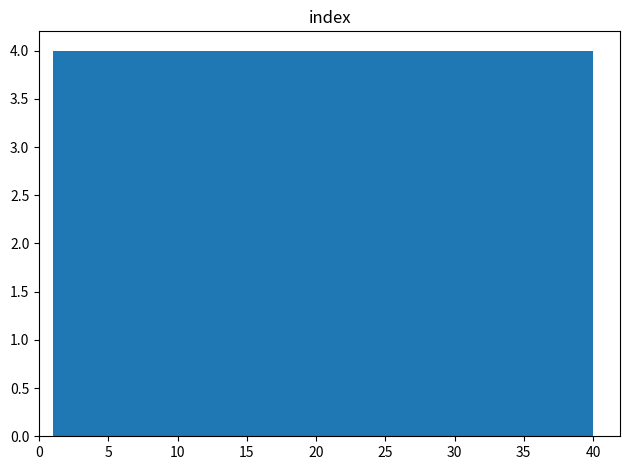

Reading left to right, transcribe this chart: for each bar, give the range it covers on the x-axis and its height. Neither the bar edges nor the heights are printed on the chart, so give them approximately, as read against the axes.

1.0 to 4.9: 4
4.9 to 8.8: 4
8.8 to 12.7: 4
12.7 to 16.6: 4
16.6 to 20.5: 4
20.5 to 24.4: 4
24.4 to 28.3: 4
28.3 to 32.2: 4
32.2 to 36.1: 4
36.1 to 40.0: 4